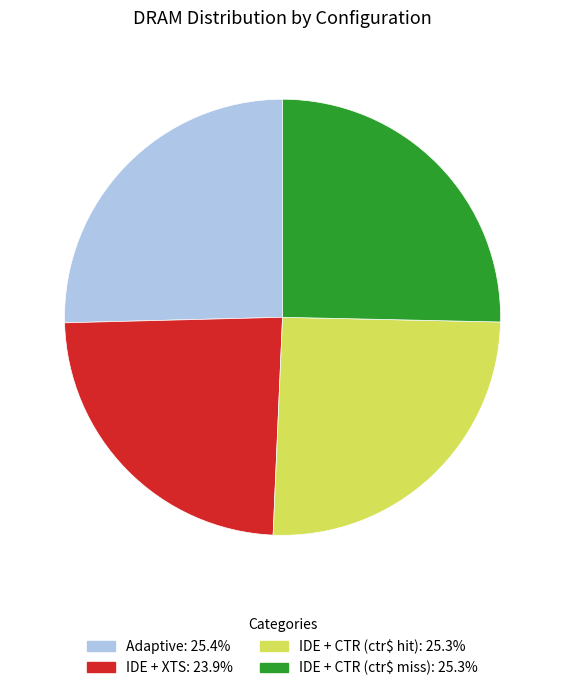

How many segments does this pie chart have?

4